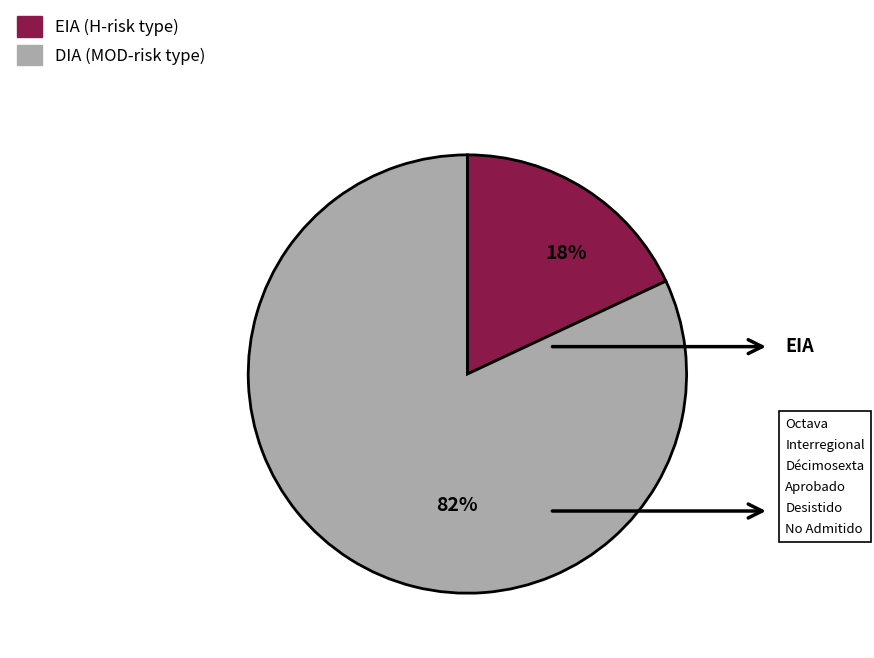

To the nearest percent, what is the difference between the largest and smallest slice percentages?

64%